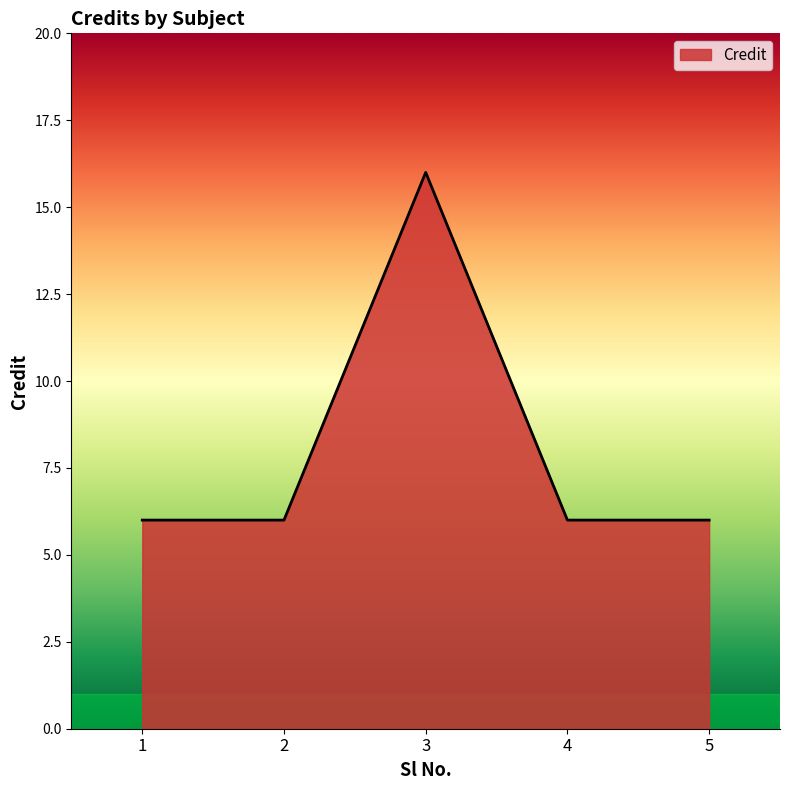

Reading left to right, what are all the values shown in this chart?

6	6	16	6	6